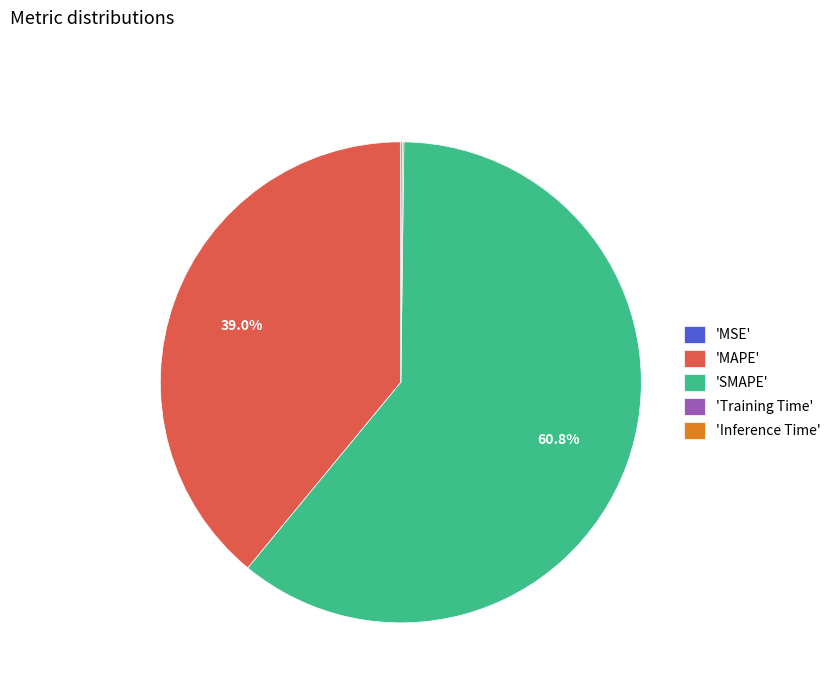

Does any single category account for the majority?

Yes